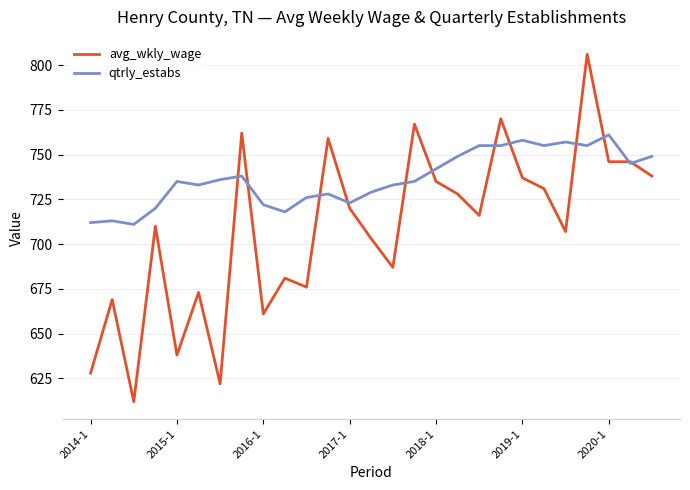

What is the average value of the qtrly_estabs series?

737